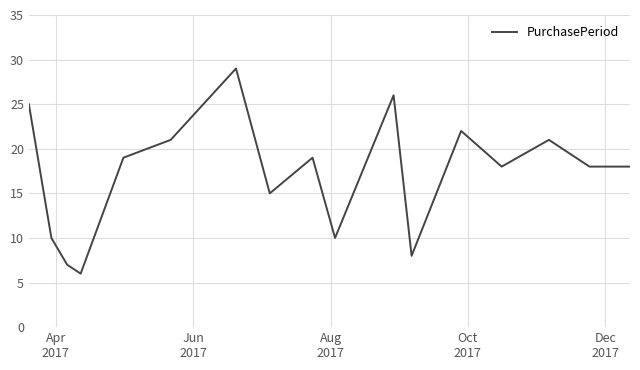

What is the smallest value displayed?

6